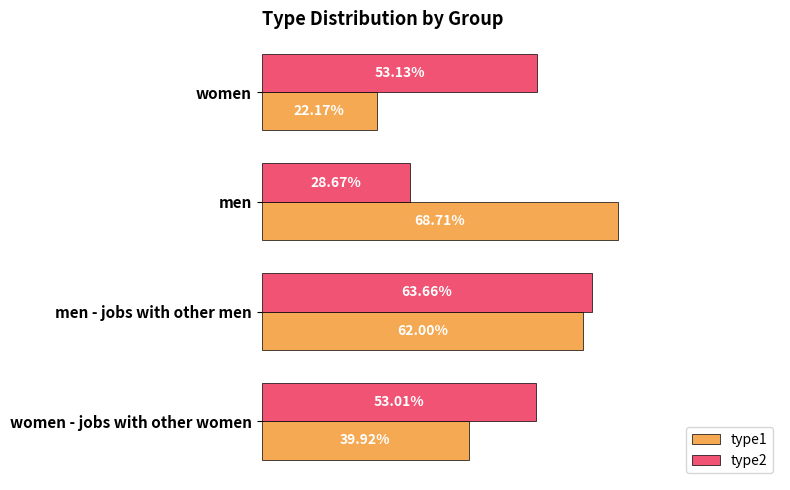

What are all the series names shown in the legend?

type1, type2